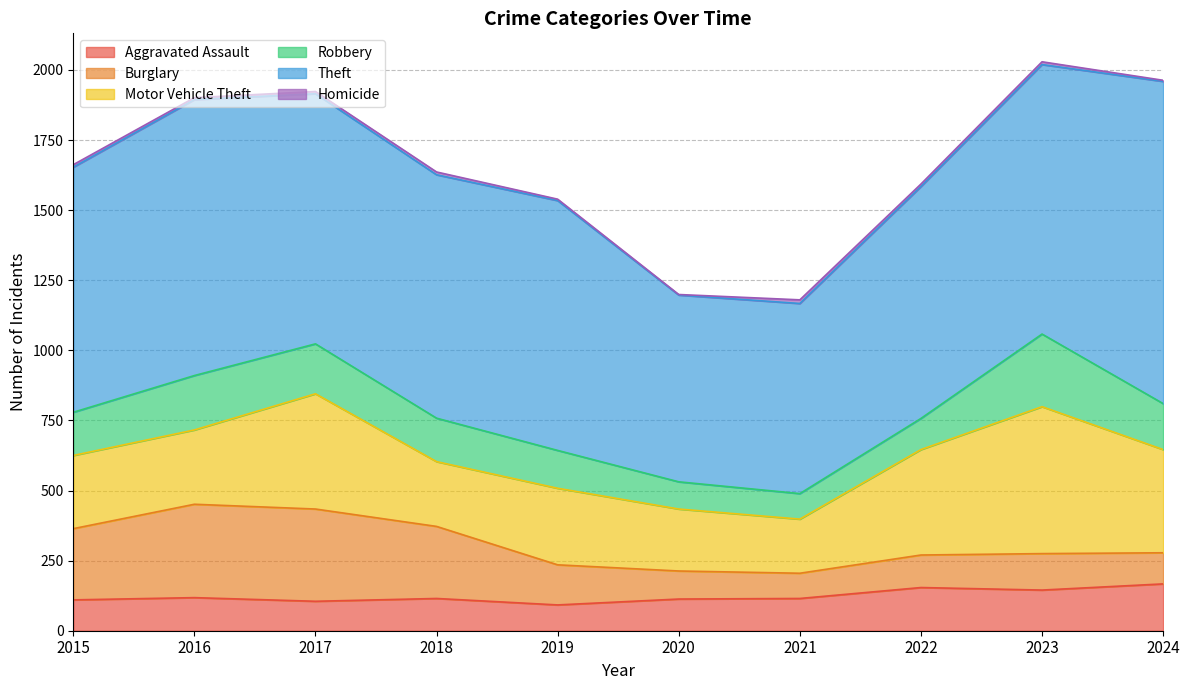

What is the average value of the Homicide series?

8